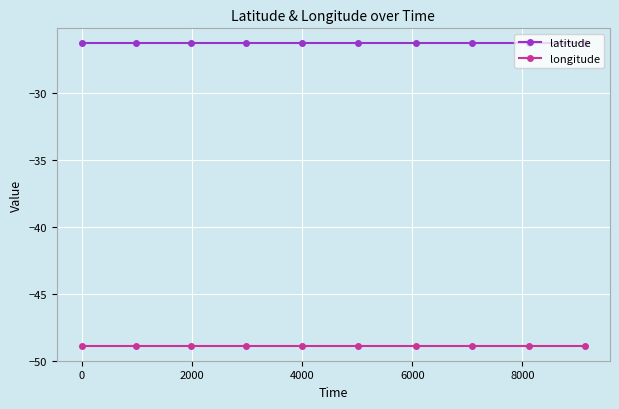

True or false: longitude and latitude cross at least once.

False